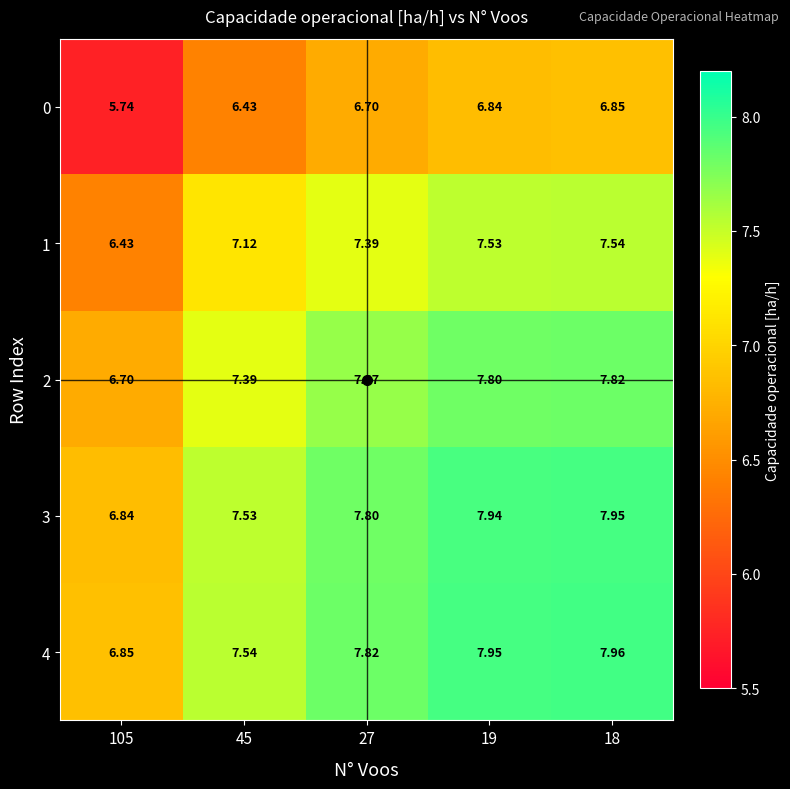

What is the total value across all series at 27?

37.4